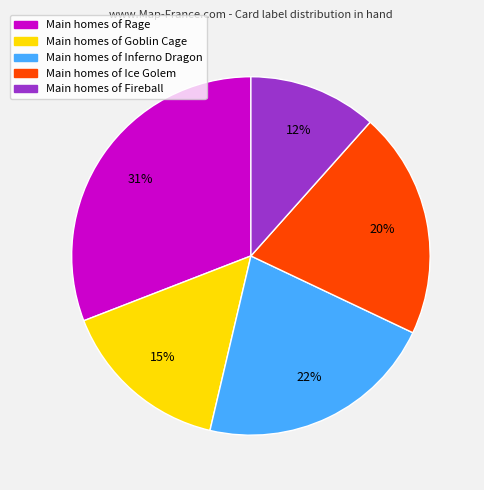

What percentage is the Main homes of Inferno Dragon slice, to the nearest percent?

22%